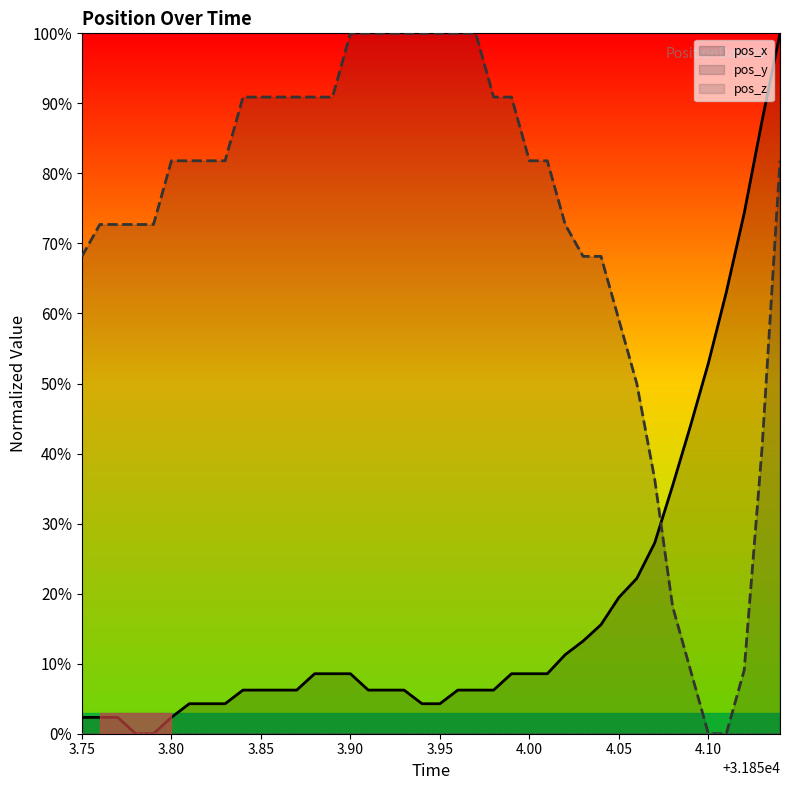

What is the spread (max minus min) of values at 4.00?

81.8